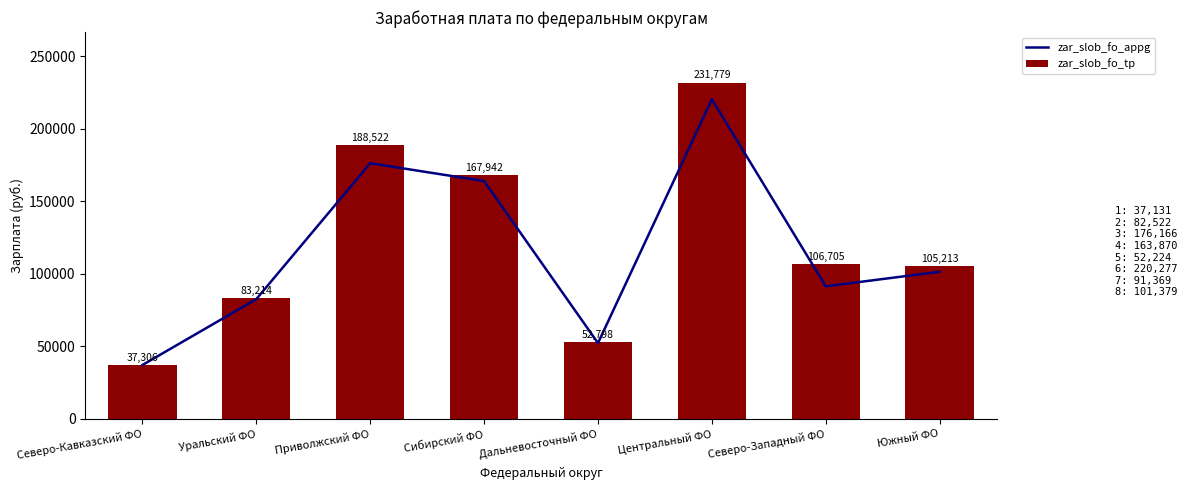

What is the average value of the zar_slob_fo_tp series?

121685